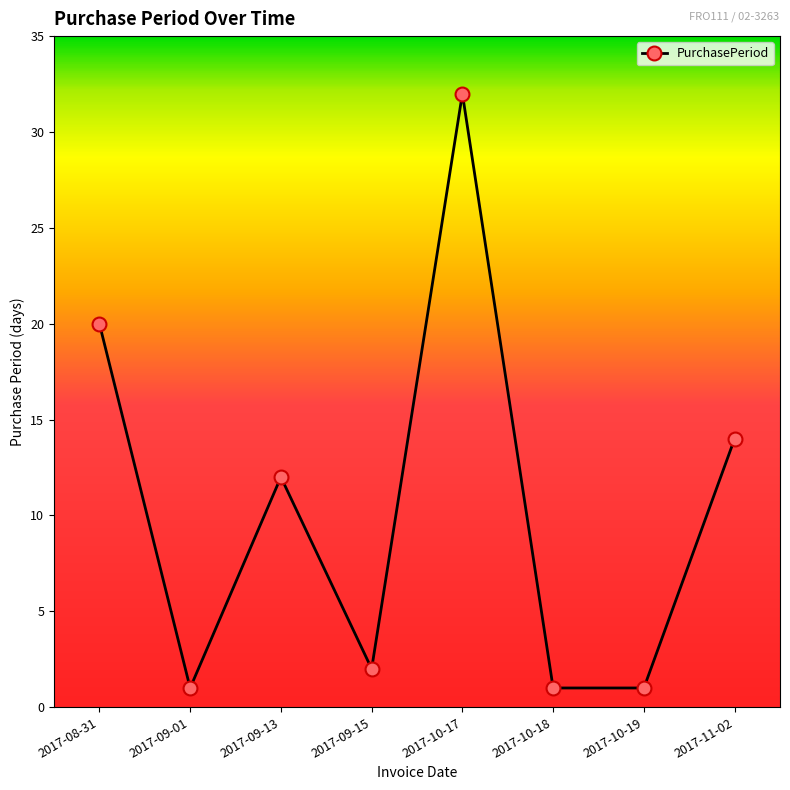

Where does the data first go above 12?

2017-08-31